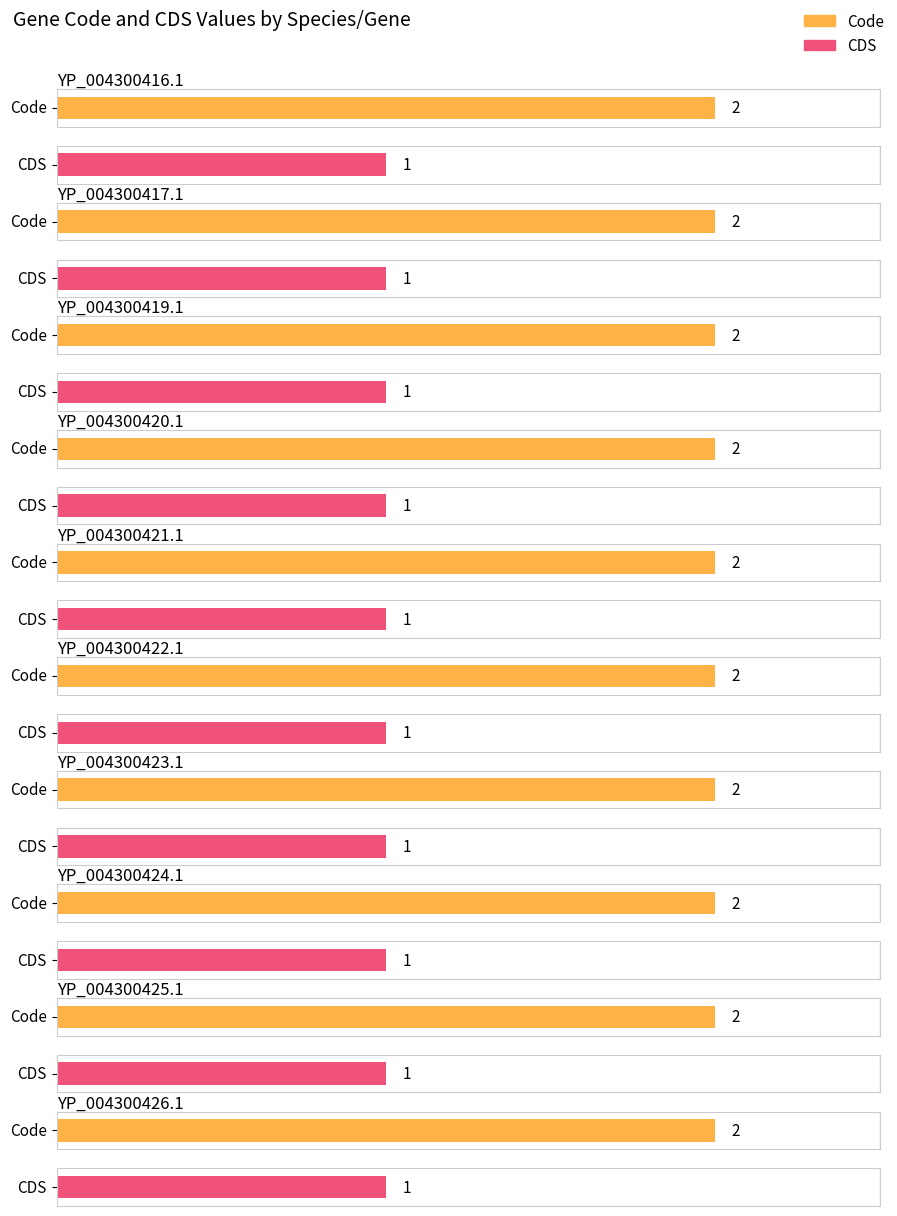

Is it true that Code equals 1 at YP_004300416.1?

False